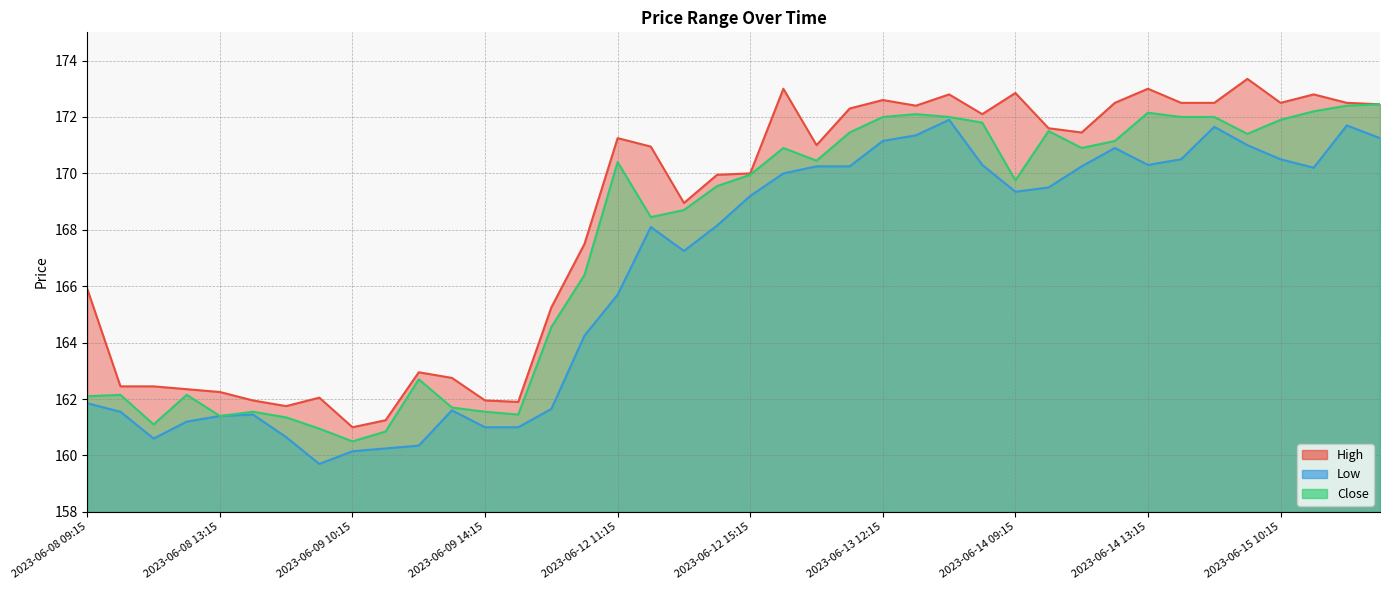

Which has a higher value, 2023-06-08 09:15 or 2023-06-09 10:15?

2023-06-08 09:15